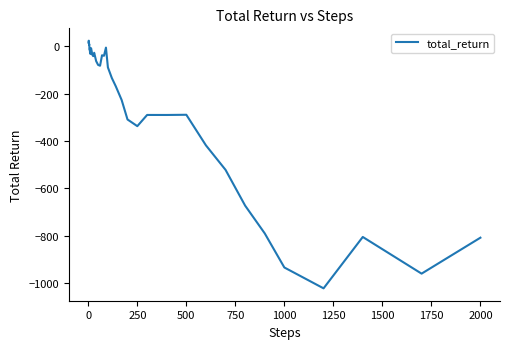

What is the smallest value displayed?

-1020.6